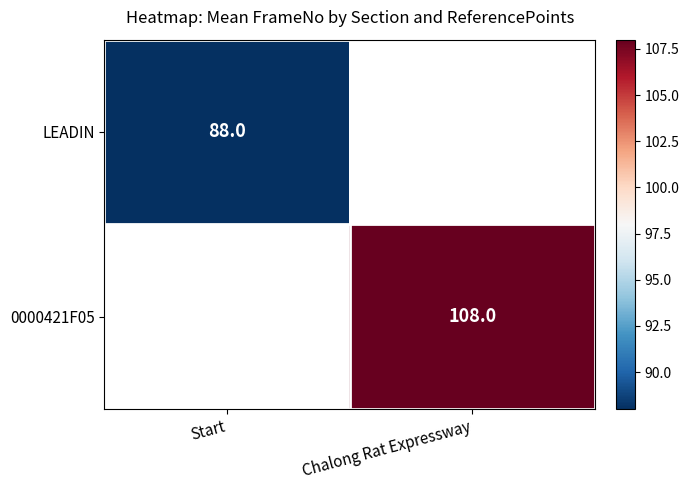

What is the smallest value displayed?

88.0